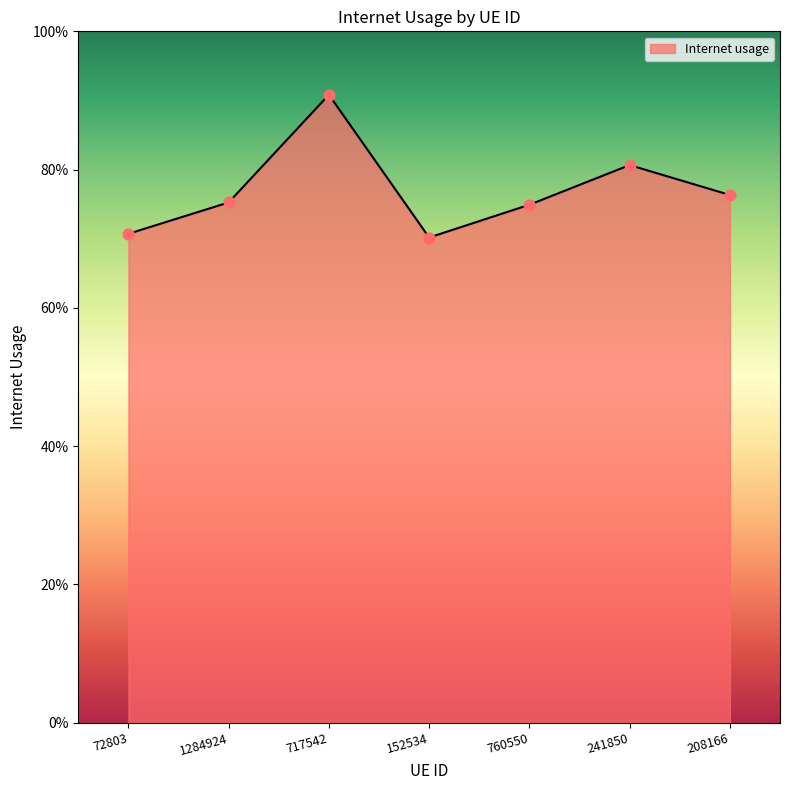

What is the change in value from 152534 to 241850?

+0.1